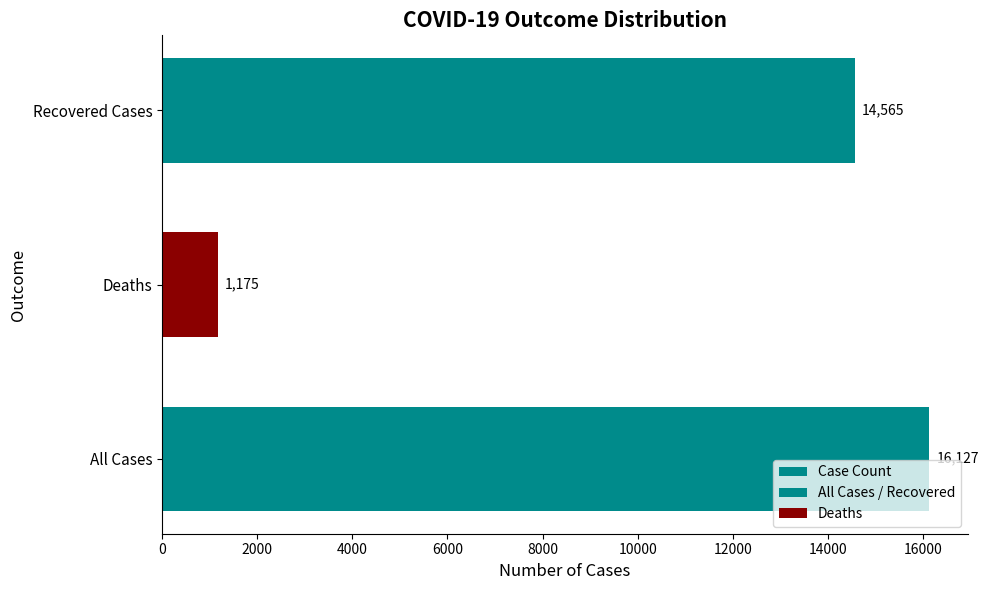

Reading left to right, what are all the values shown in this chart?

16127	1175	14565